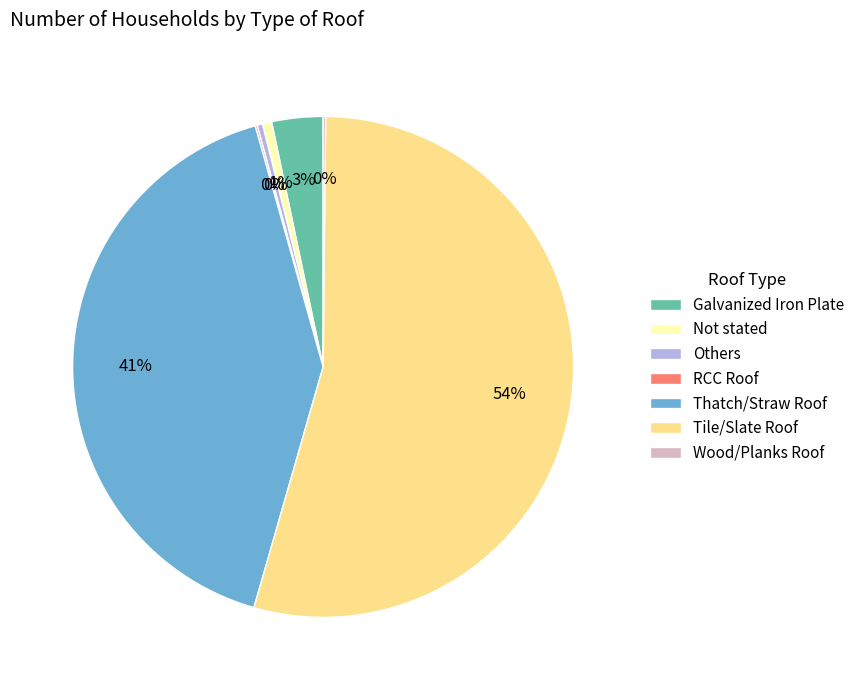

Is it true that Not stated is 11% of the pie?

False